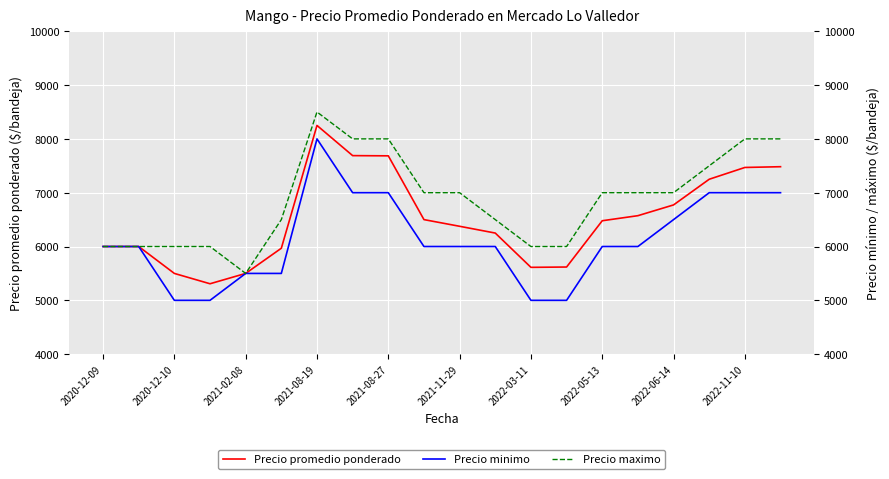

True or false: Precio minimo and Precio promedio ponderado cross at least once.

False